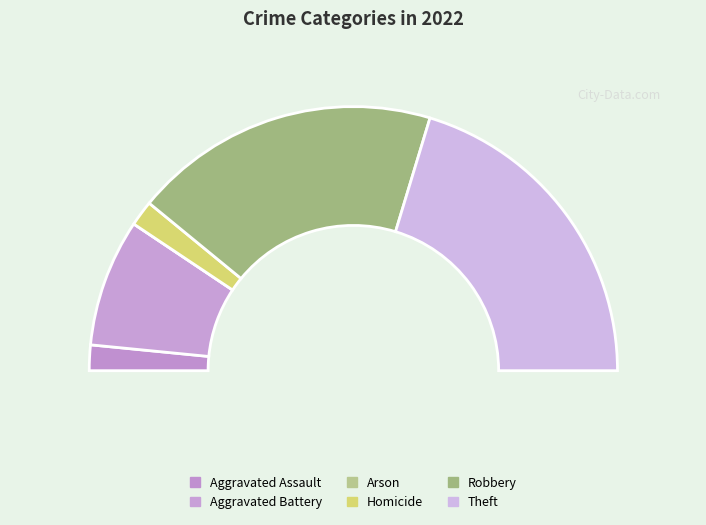

Is it true that Arson is 0% of the pie?

True